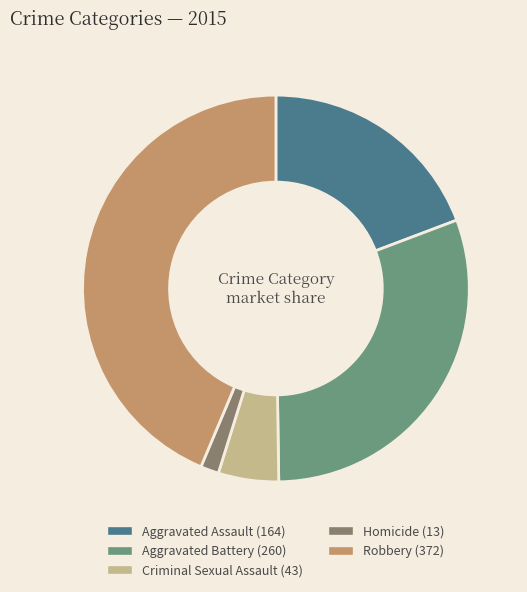

Approximately how many times larger is the value at Aggravated Battery compared to Homicide?

20.0